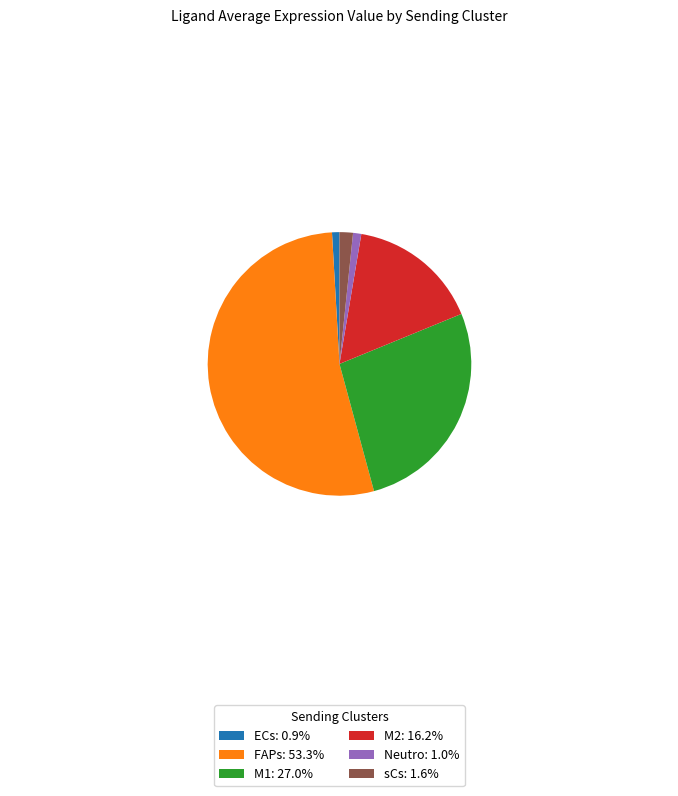

Combined, do M2: 16.2% and sCs: 1.6% account for over 50%?

No